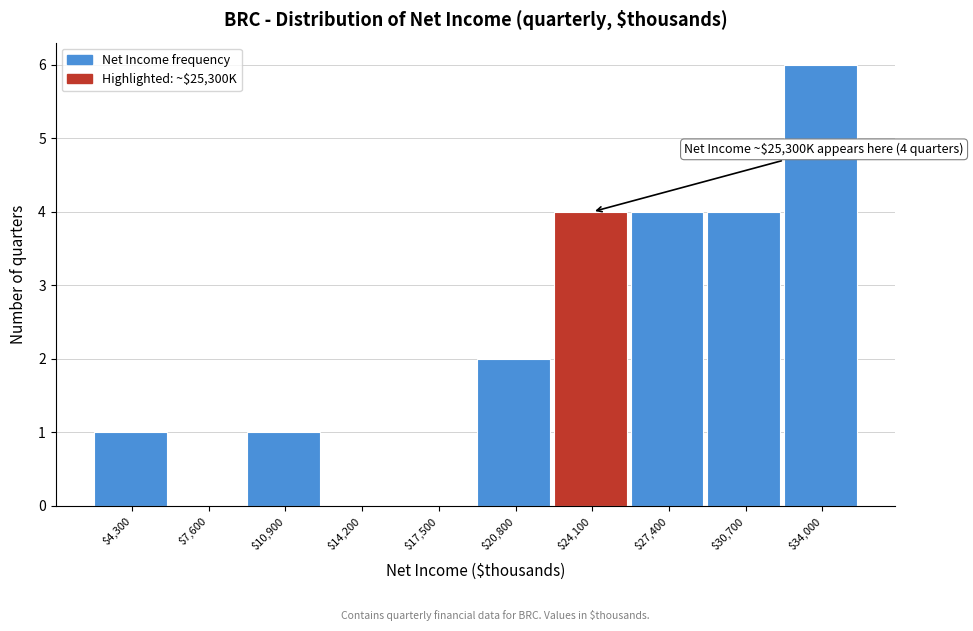

What is the greatest value displayed?

6